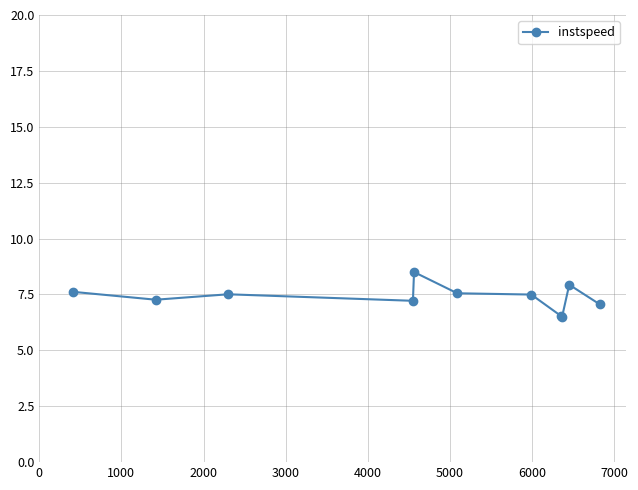

True or false: there are more than 1 points higher than both neighbors.

True